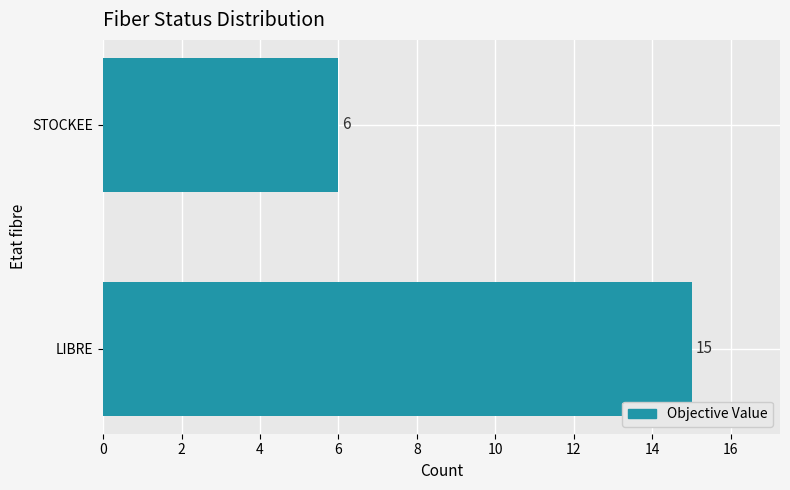

Which category has the lowest value across all series?

STOCKEE